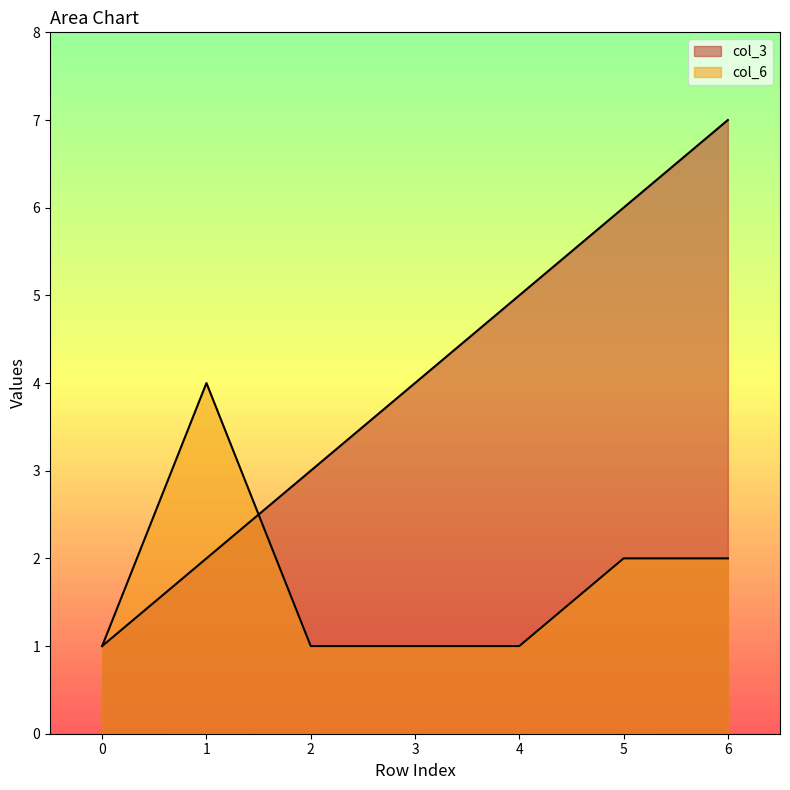

What value does the col_6 series have at 4?

1